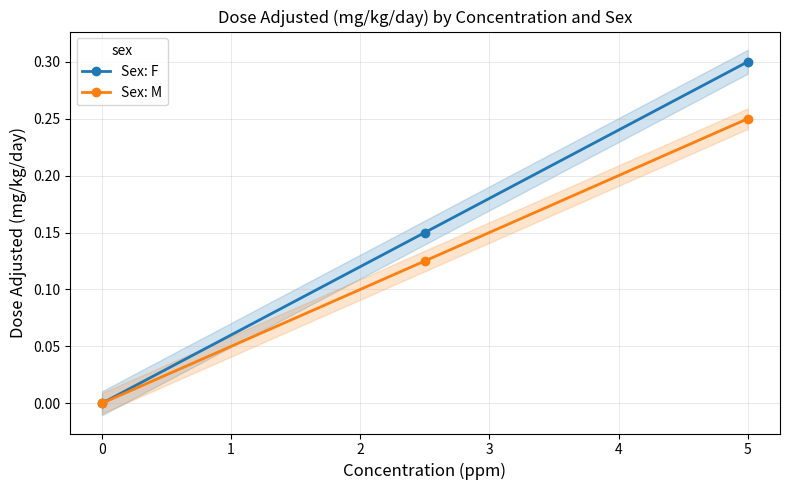

The value of Sex: F at 5 is 0.3. True or false?

True